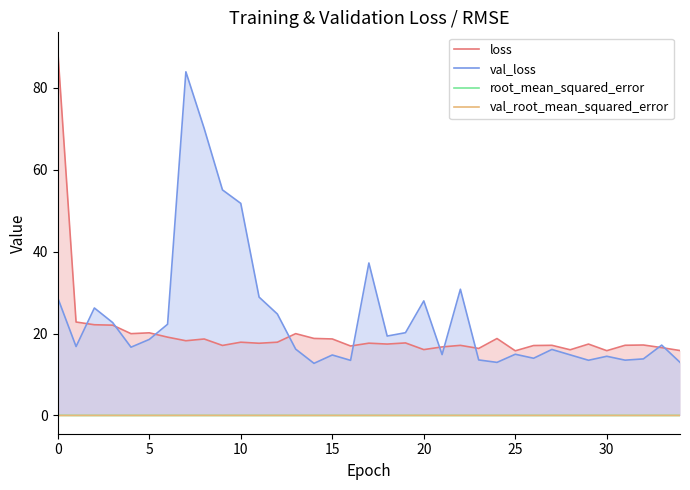

How many interior local peaks does the root_mean_squared_error series have?

11